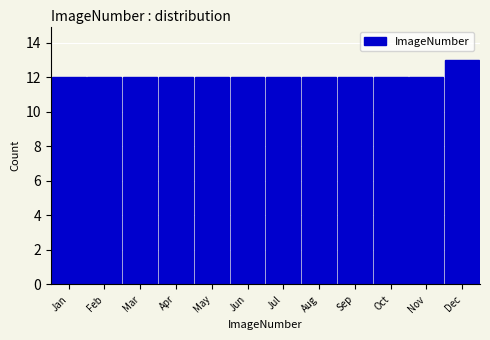

Reading right to left, transcribe all the data shown in this chart.

13	12	12	12	12	12	12	12	12	12	12	12